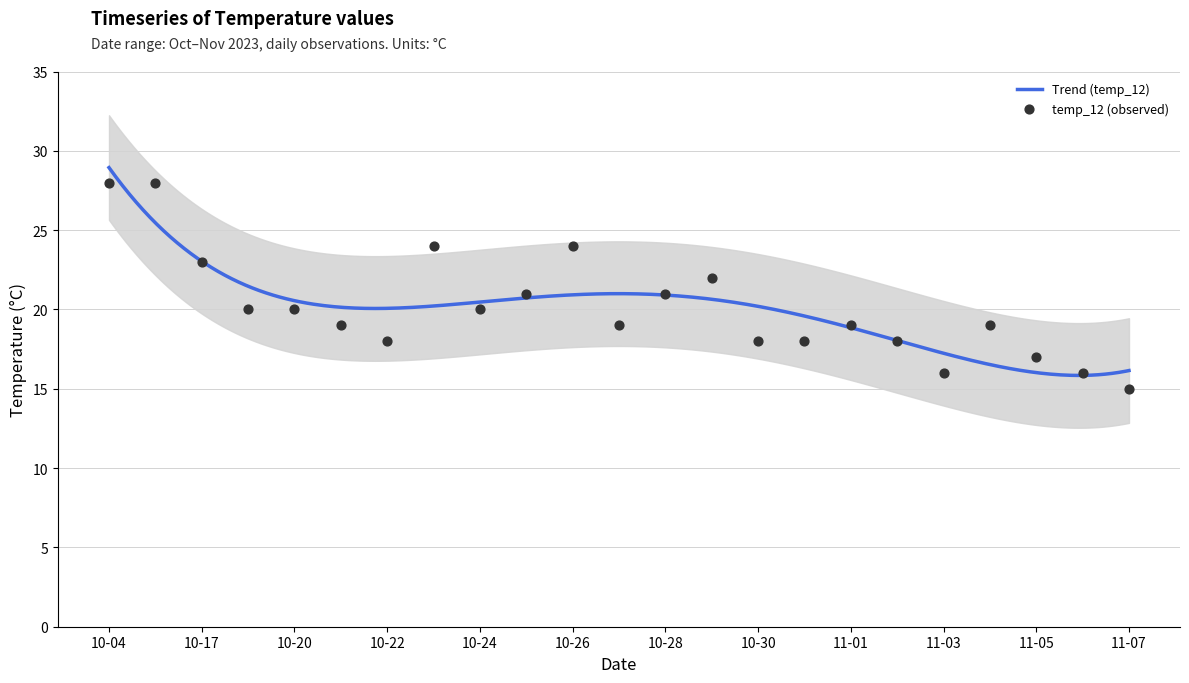

At which category is the sum across all series the highest?

2023-10-04